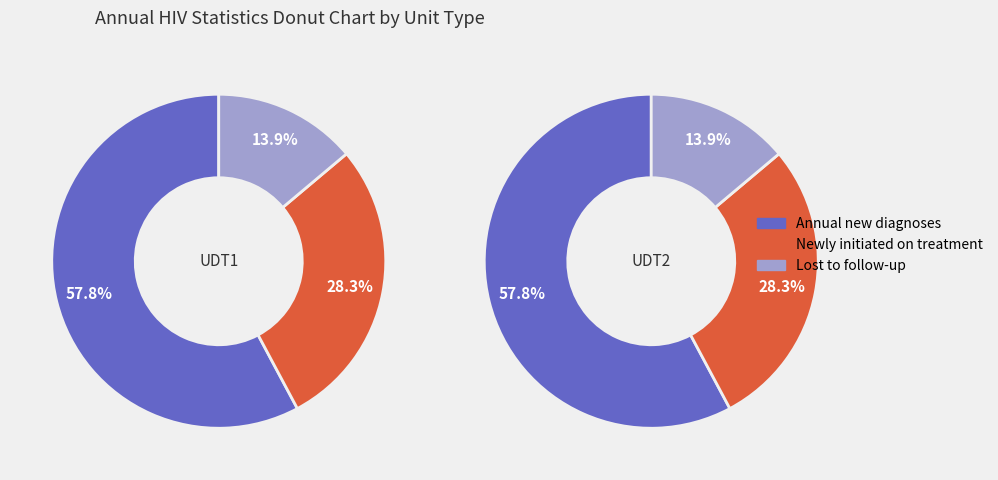

What is the difference between the highest and lowest values at UDT1?

760